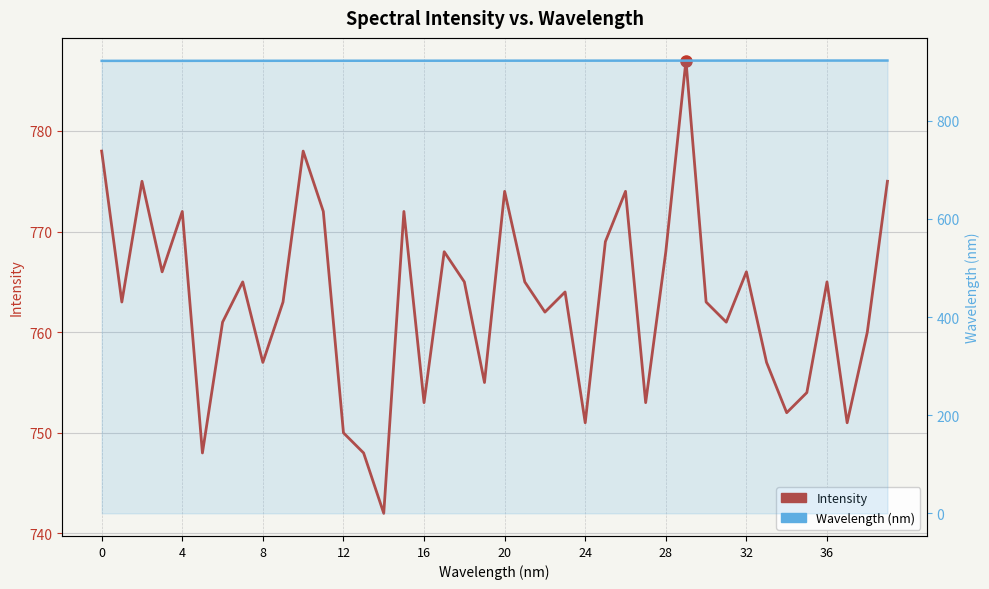

How many lines are shown in the chart?

2